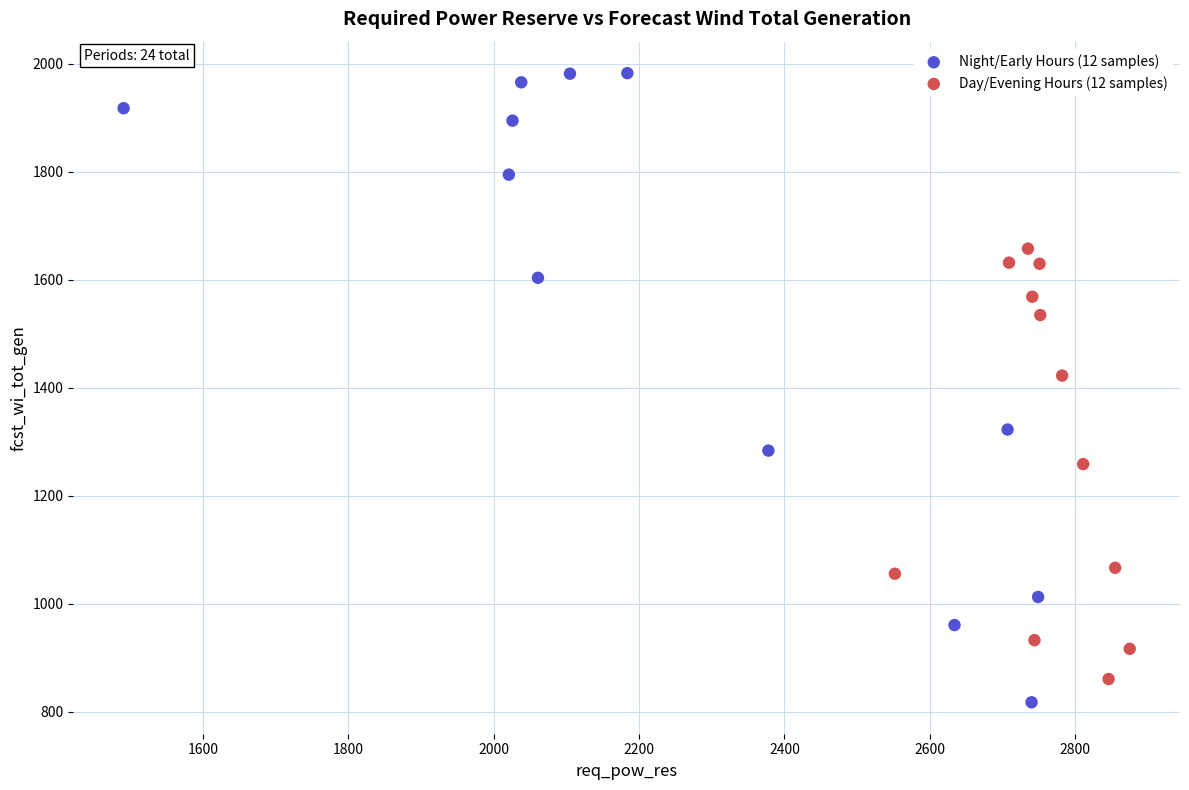

Which series contains the highest Y value?

Night/Early Hours (12 samples)